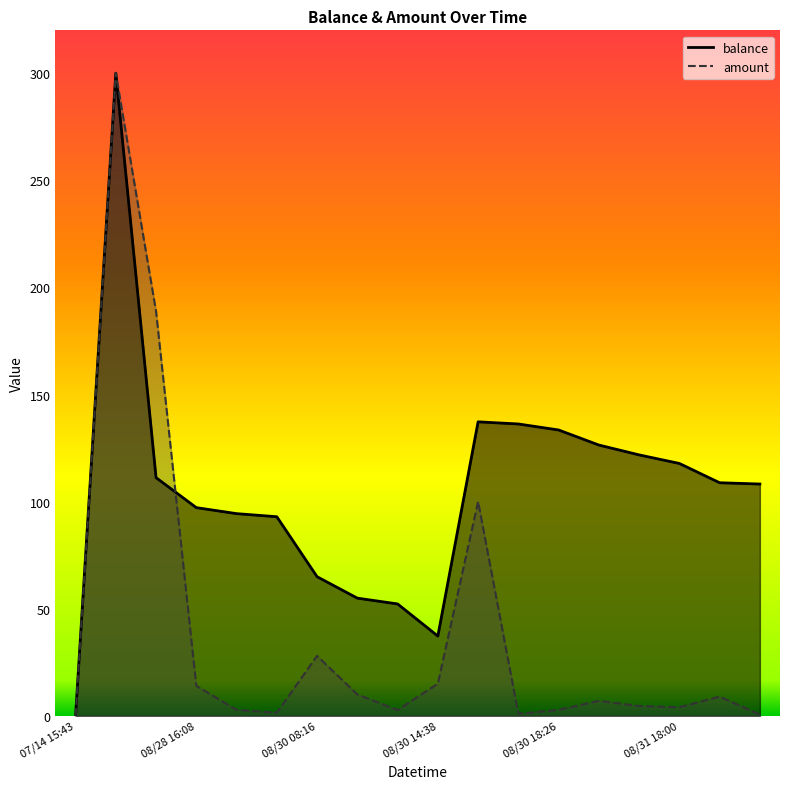

What is the label of the 11th point from the right?

2014/08/30 10:39:10